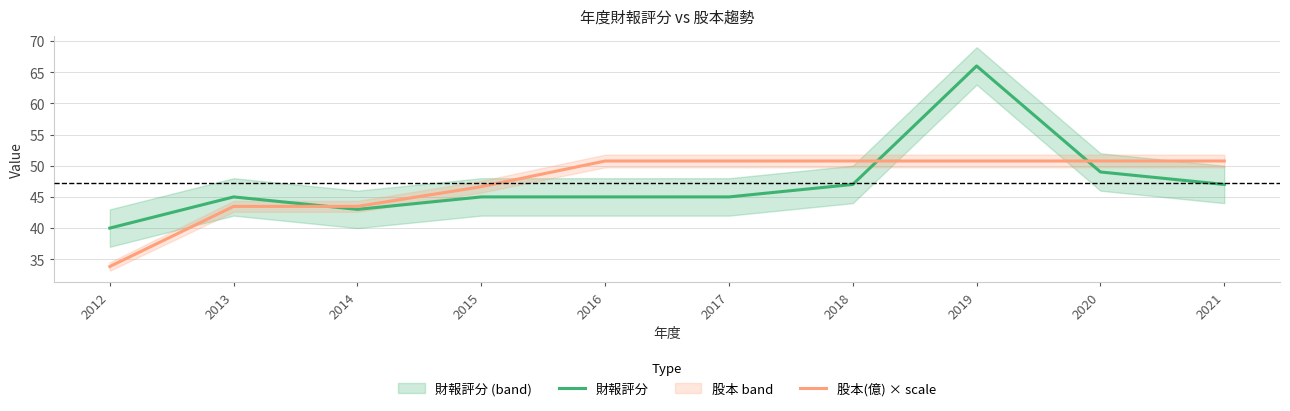

How many times do 股本(億) × scale and 財報評分 cross each other?

3